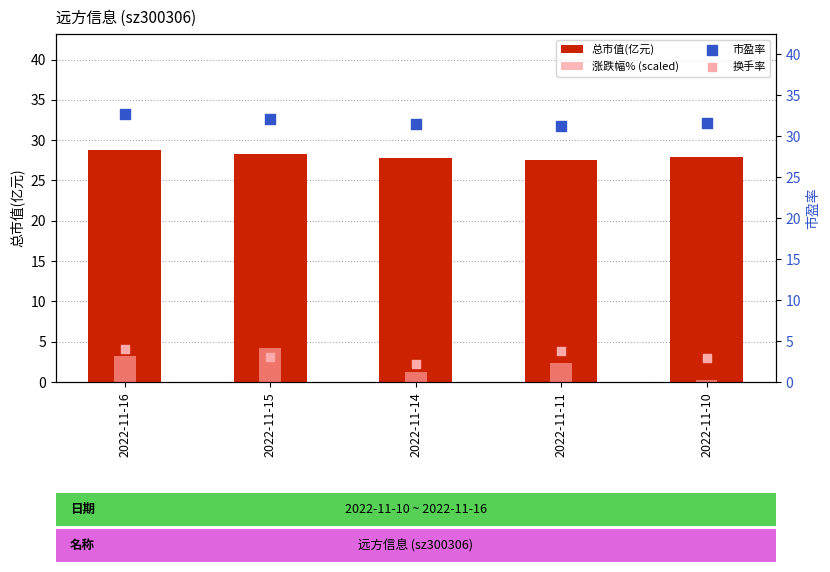

Which series has the largest total across all categories?

市盈率